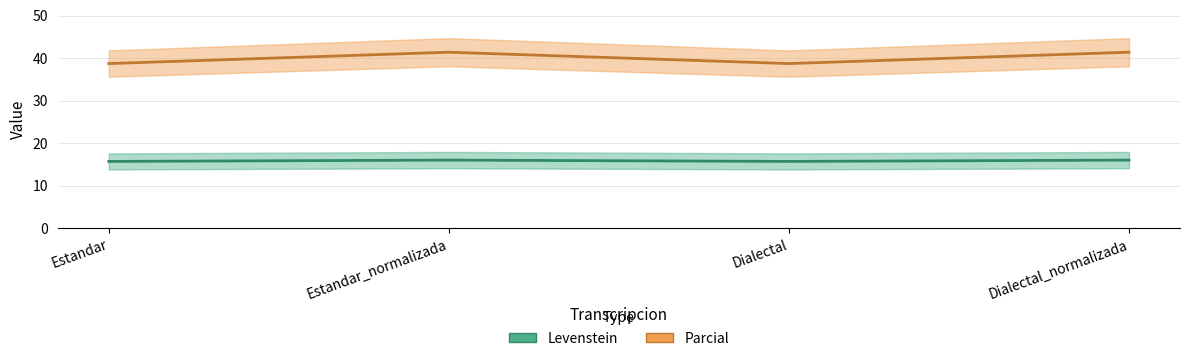

What is the sum of all Levenstein values?

63.4